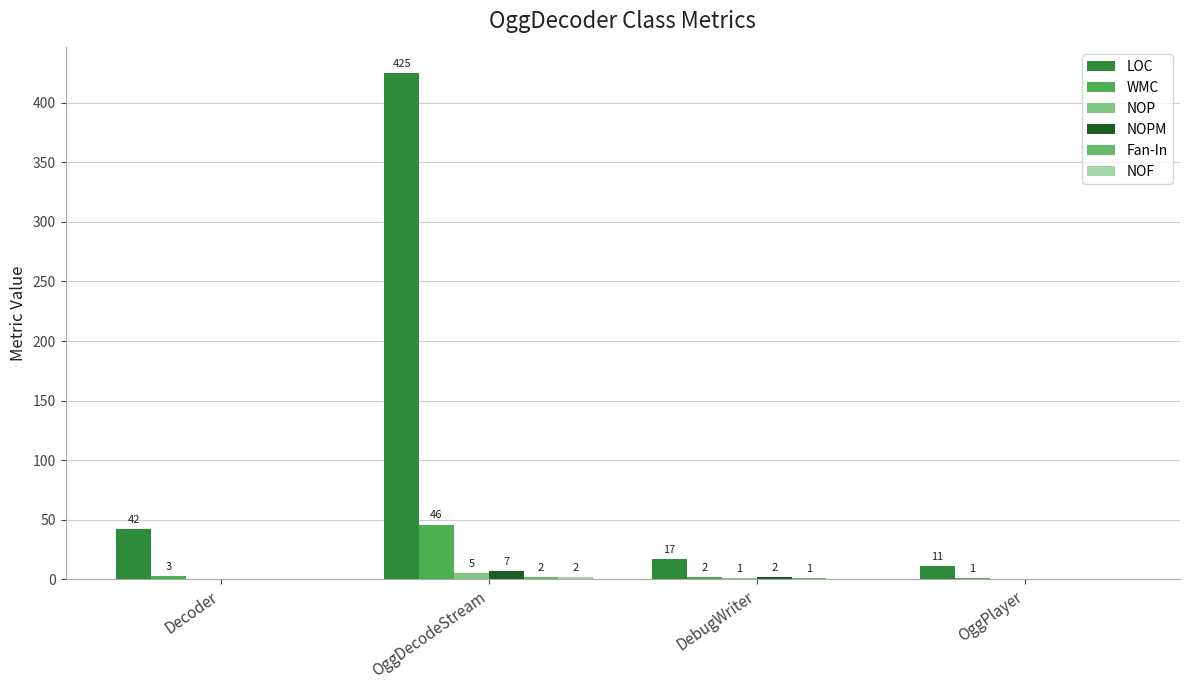

How many series are shown in this chart?

6